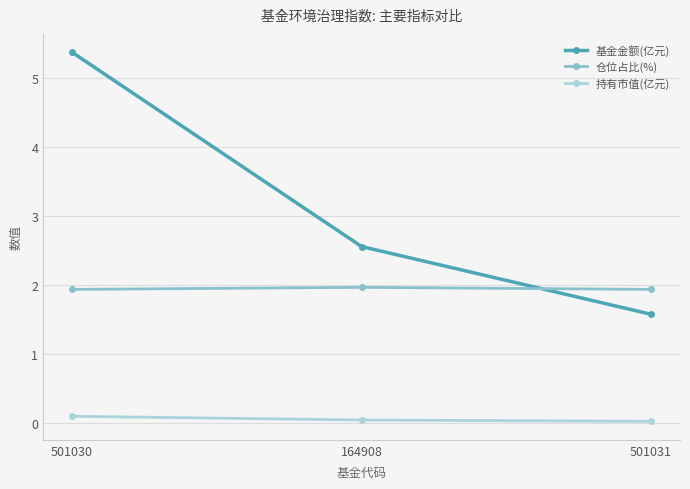

True or false: 仓位占比(%) has a value of 0.9 at 501031.

False